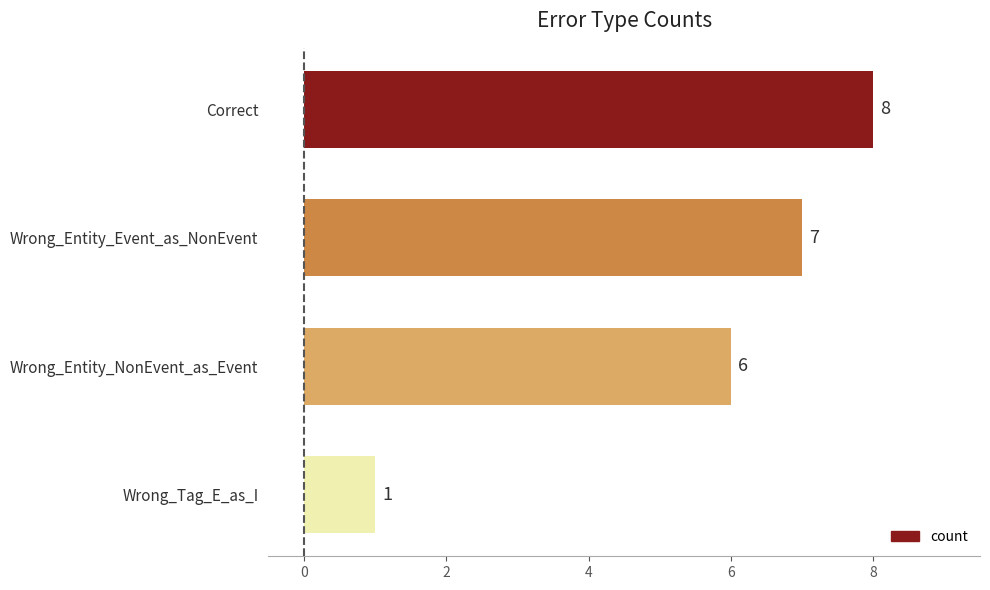

What is the change in value from Wrong_Entity_Event_as_NonEvent to Correct?

+1